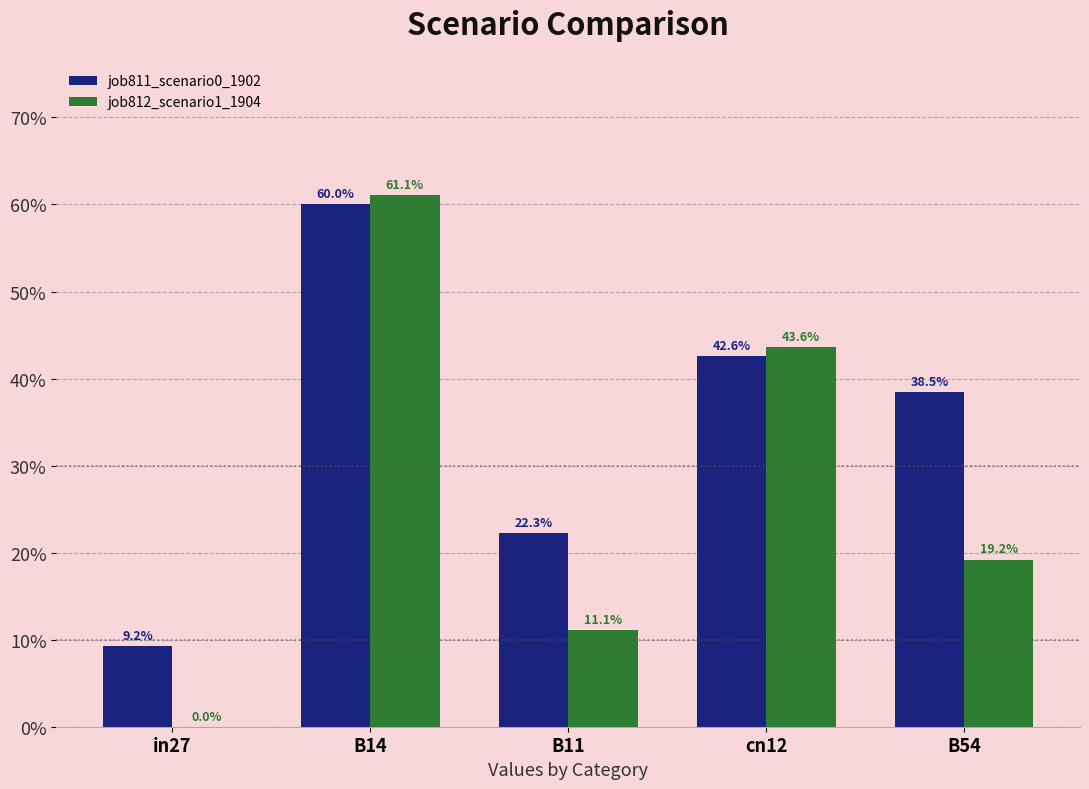

What are all the series names shown in the legend?

job811_scenario0_1902, job812_scenario1_1904